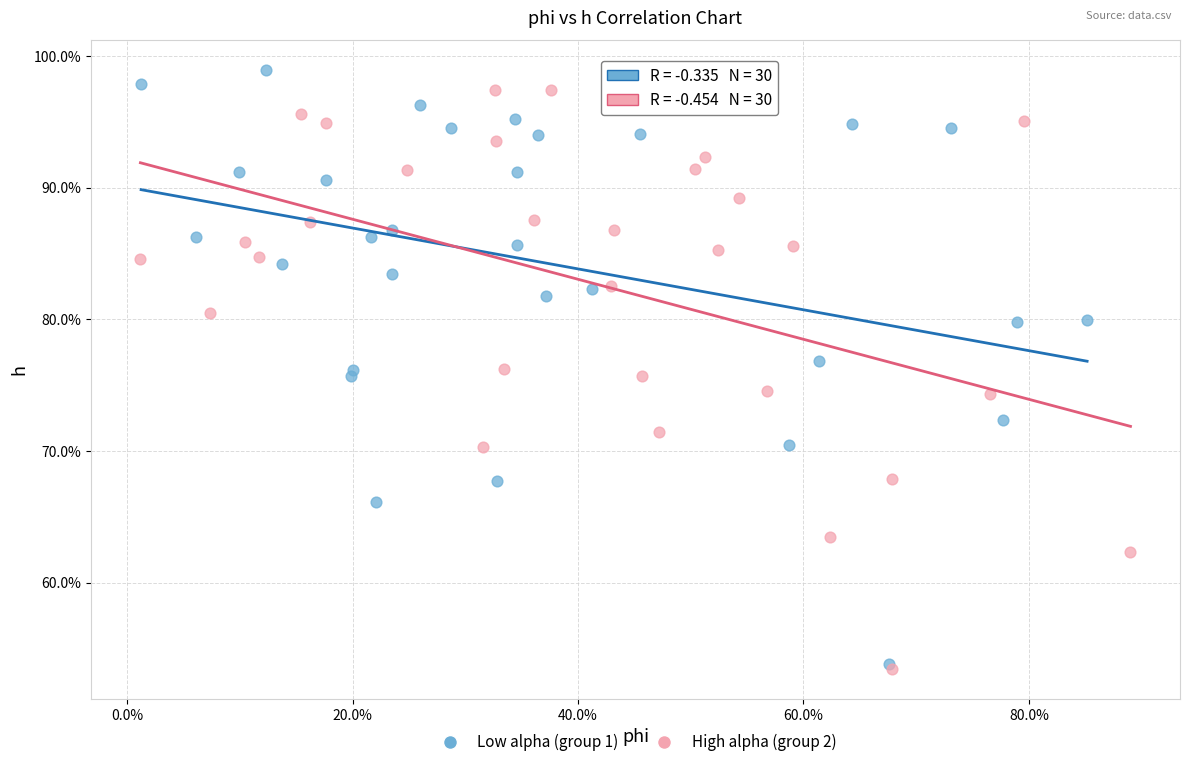

What are all the series names shown in the legend?

Low alpha (group 1), High alpha (group 2)